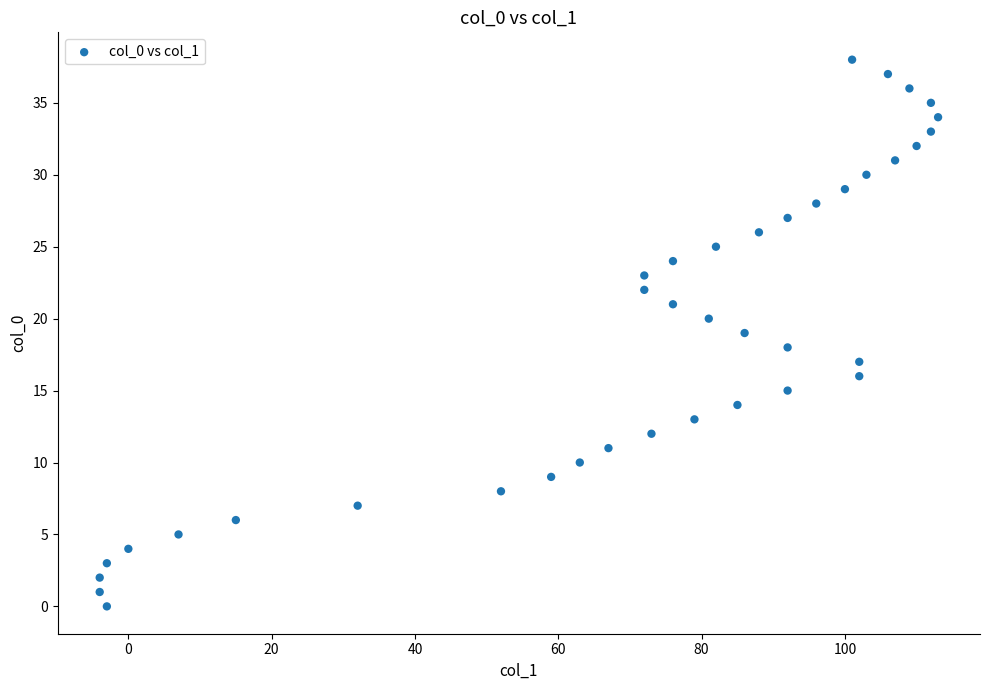

What is the range of Y values (max minus min)?

38